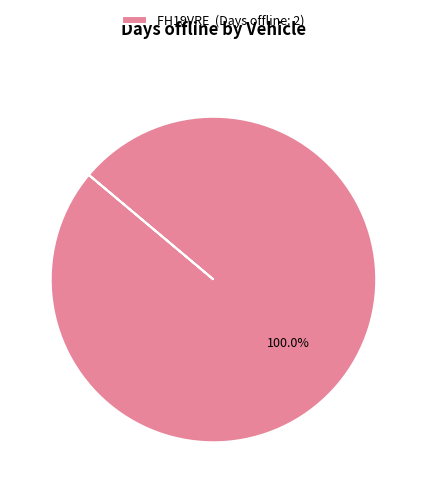

Rank the categories by value from lowest to highest.

FH19VRE (Days offline: 2)